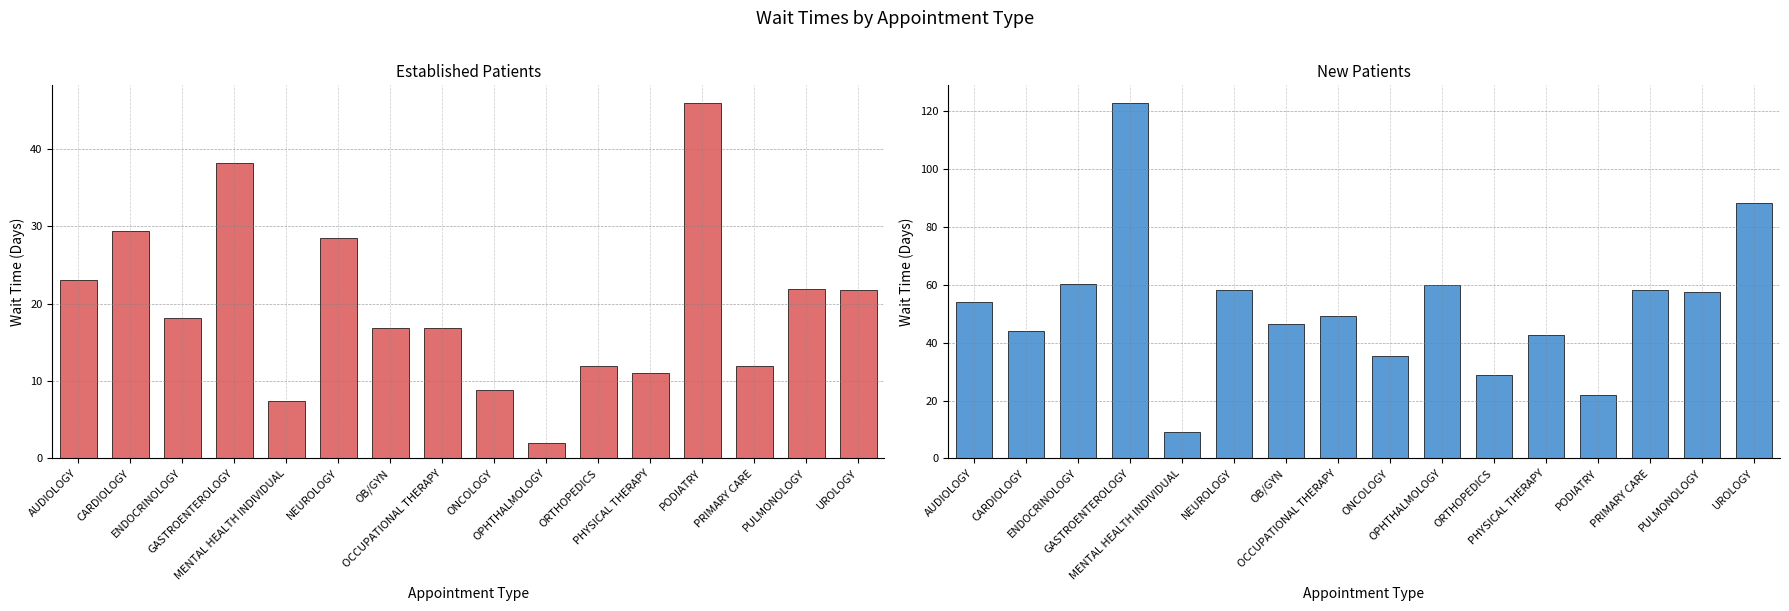

The value of Established Patients at ONCOLOGY is 11.5. True or false?

False